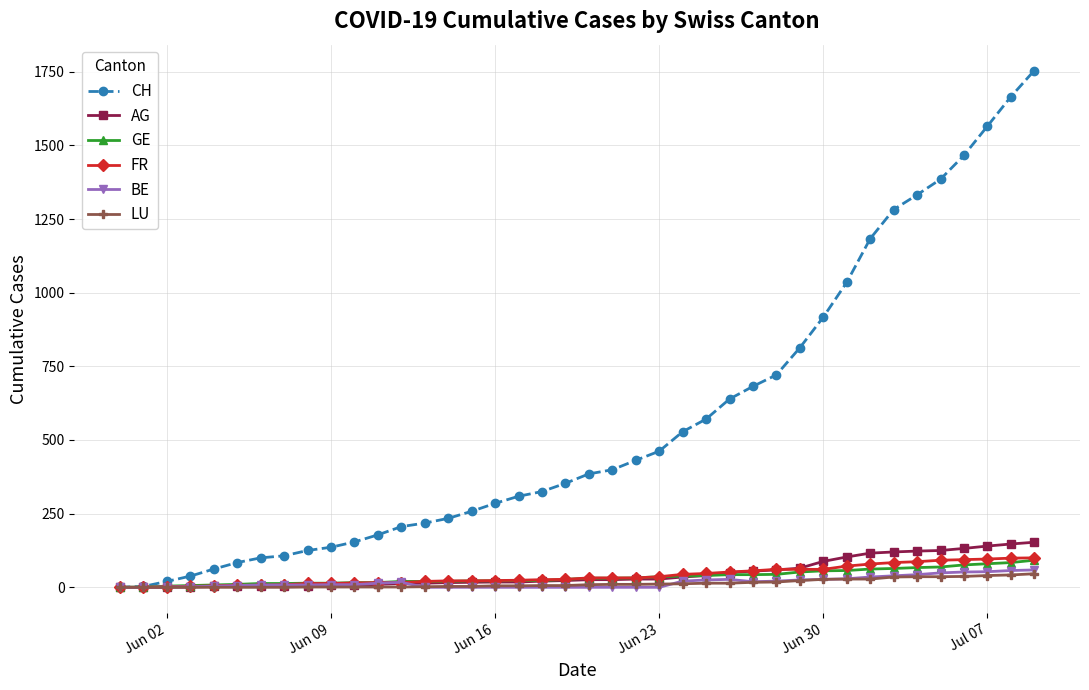

What is the difference between the second highest and second lowest values in the FR series?

99